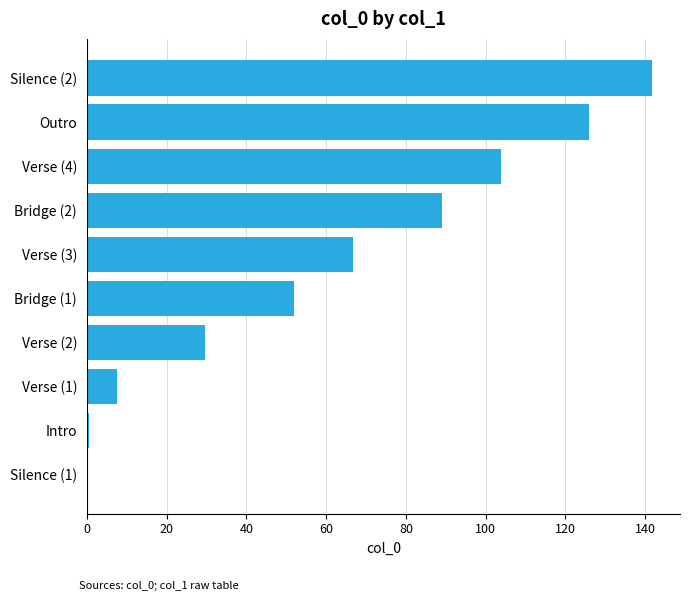

The chart shows a value of 27.0 at Verse (3). True or false?

False